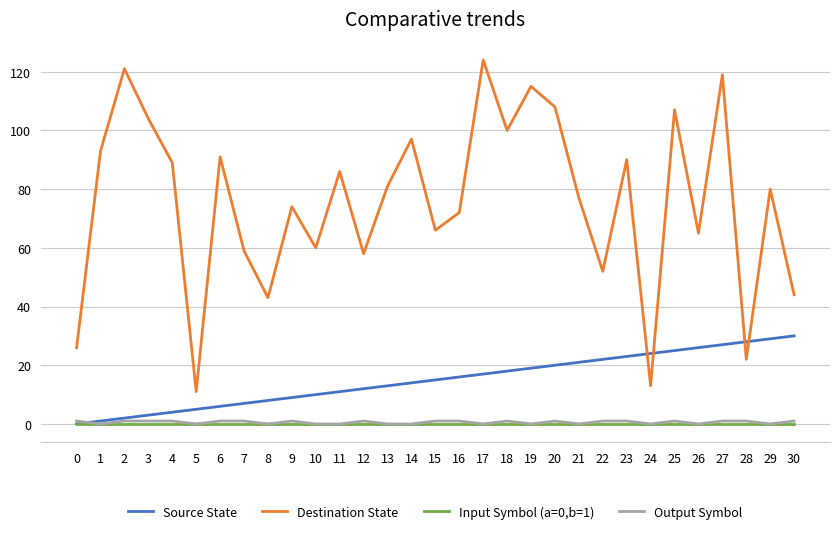

Reading left to right, transcribe all the data shown in this chart.

Source State: 0=0	1=1	2=2	3=3	4=4	5=5	6=6	7=7	8=8	9=9	10=10	11=11	12=12	13=13	14=14	15=15	16=16	17=17	18=18	19=19	20=20	21=21	22=22	23=23	24=24	25=25	26=26	27=27	28=28	29=29	30=30
Destination State: 0=26	1=93	2=121	3=104	4=89	5=11	6=91	7=59	8=43	9=74	10=60	11=86	12=58	13=81	14=97	15=66	16=72	17=124	18=100	19=115	20=108	21=77	22=52	23=90	24=13	25=107	26=65	27=119	28=22	29=80	30=44
Input Symbol (a=0,b=1): 0=0	1=0	2=0	3=0	4=0	5=0	6=0	7=0	8=0	9=0	10=0	11=0	12=0	13=0	14=0	15=0	16=0	17=0	18=0	19=0	20=0	21=0	22=0	23=0	24=0	25=0	26=0	27=0	28=0	29=0	30=0
Output Symbol: 0=1	1=0	2=1	3=1	4=1	5=0	6=1	7=1	8=0	9=1	10=0	11=0	12=1	13=0	14=0	15=1	16=1	17=0	18=1	19=0	20=1	21=0	22=1	23=1	24=0	25=1	26=0	27=1	28=1	29=0	30=1